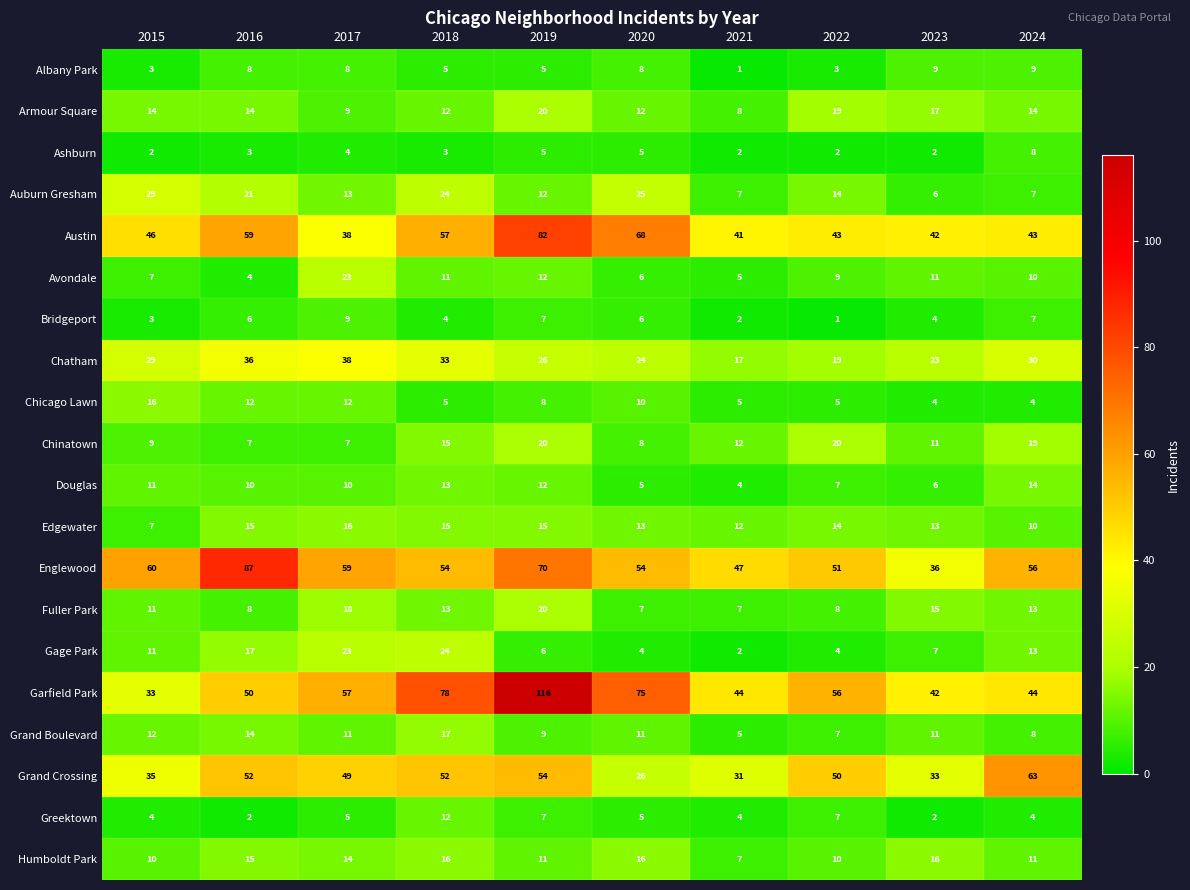

Which category has the highest value across all series?

2019